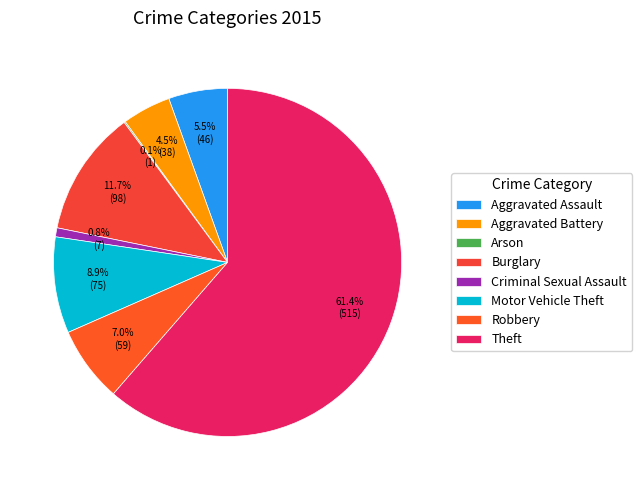

Is it true that Burglary is 12% of the pie?

True